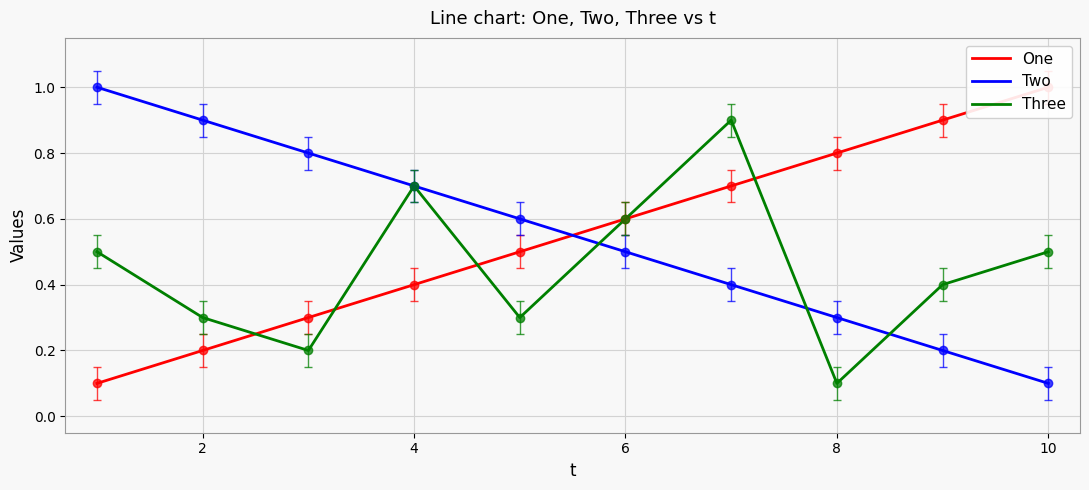

Rank the series by their maximum value, from lowest to highest.

Three, One, Two